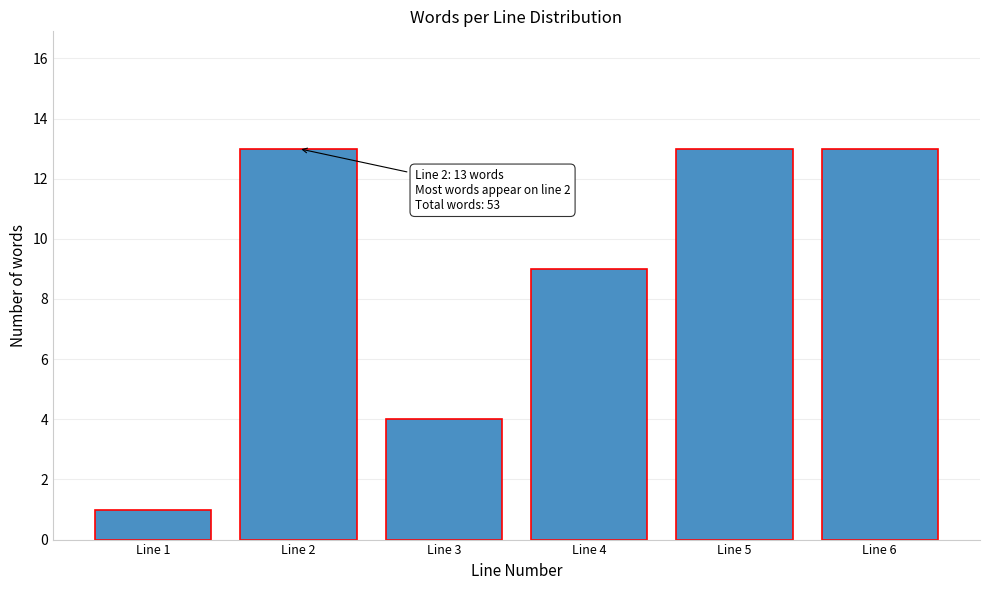

Reading right to left, transcribe all the data shown in this chart.

13	13	9	4	13	1